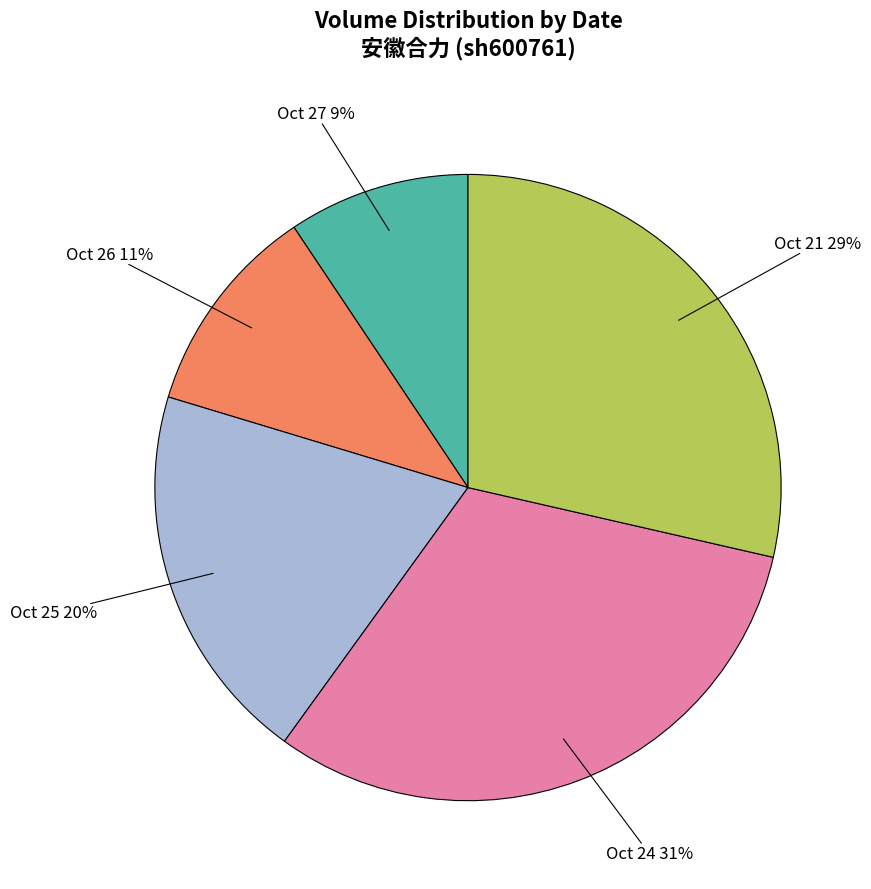

Is there any slice that represents more than half of the pie?

No